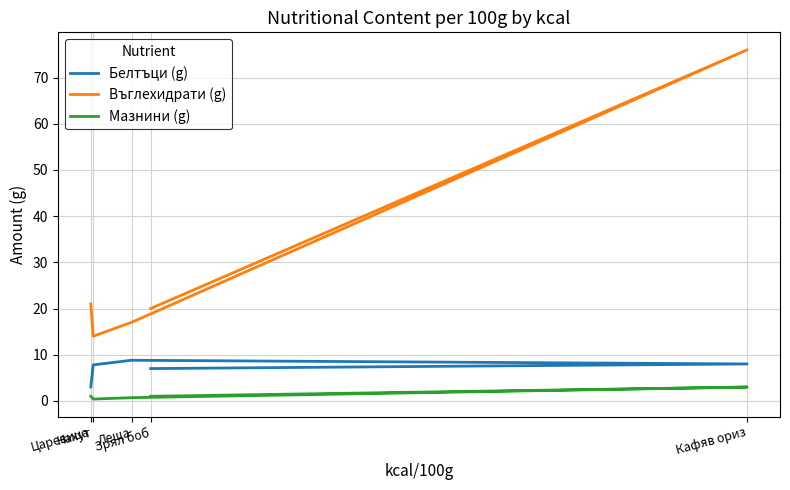

What is the smallest value displayed?

0.4